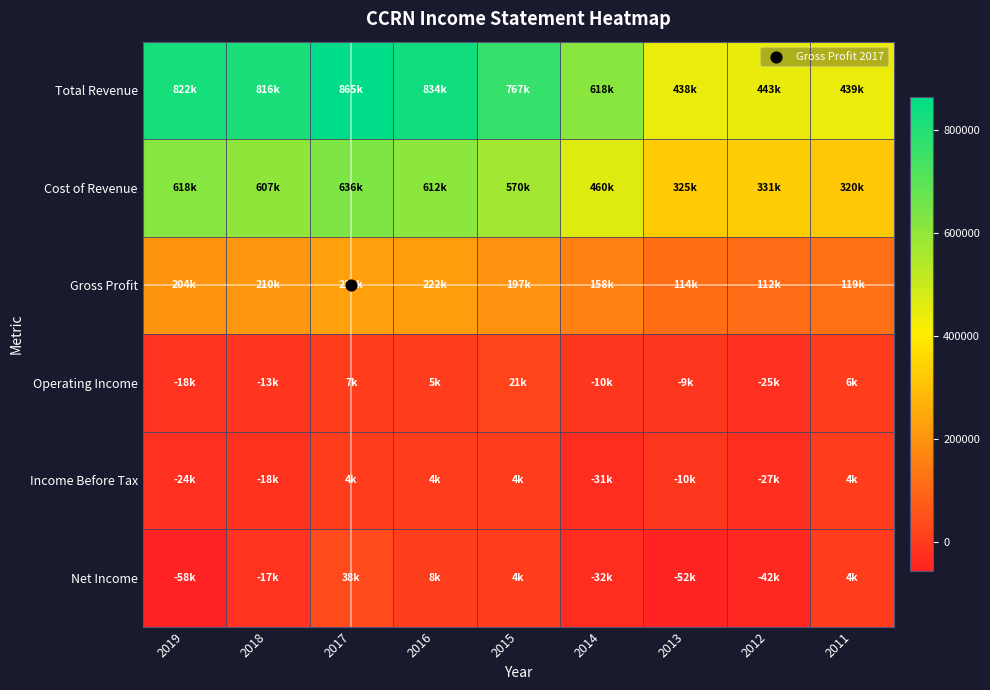

Reading right to left, what are all the values shown in this chart?

Total Revenue: 2011=439400	2012=442600	2013=438300	2014=617800	2015=767400	2016=833500	2017=865000	2018=816500	2019=822200
Cost of Revenue: 2011=320000	2012=331100	2013=324900	2014=460000	2015=570100	2016=611800	2017=636500	2018=606900	2019=618200
Gross Profit: 2011=119400	2012=111600	2013=113500	2014=157800	2015=197400	2016=221700	2017=228600	2018=209600	2019=204000
Operating Income: 2011=5900	2012=-24600	2013=-9400	2014=-10500	2015=20600	2016=4600	2017=6800	2018=-13000	2019=-17700
Income Before Tax: 2011=3600	2012=-26900	2013=-10000	2014=-31300	2015=4200	2016=4500	2017=4300	2018=-18200	2019=-24200
Net Income: 2011=4100	2012=-42200	2013=-52000	2014=-31800	2015=4400	2016=8000	2017=37500	2018=-17000	2019=-57700